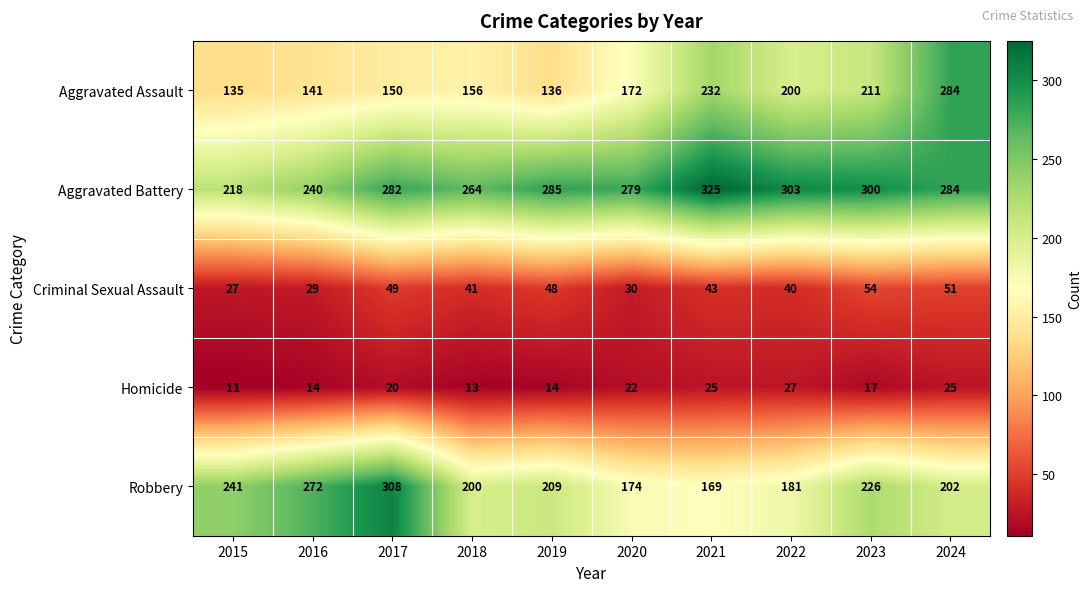

At 2020, list the series in order from smallest to largest.

Homicide, Criminal Sexual Assault, Aggravated Assault, Robbery, Aggravated Battery